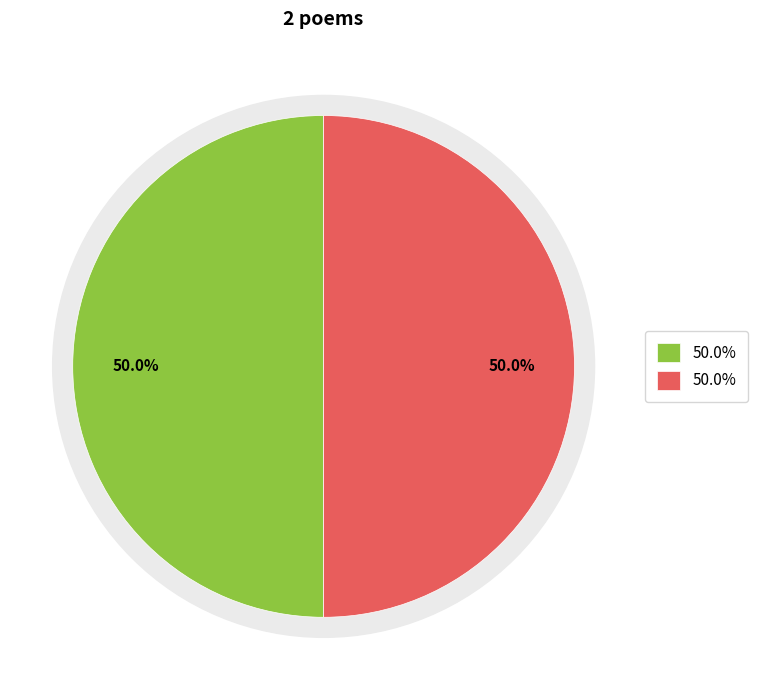

To the nearest percent, what is the combined percentage of 题扇面二绝句 其一 and 题扇面二绝句 其二?

100%